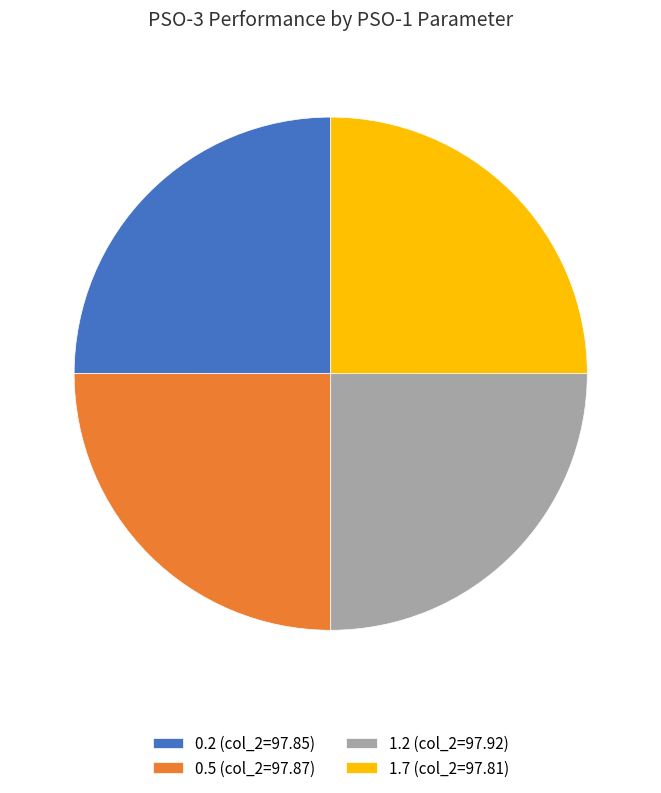

Approximately how many times larger is the value at 1.2 compared to 1.7?

1.0